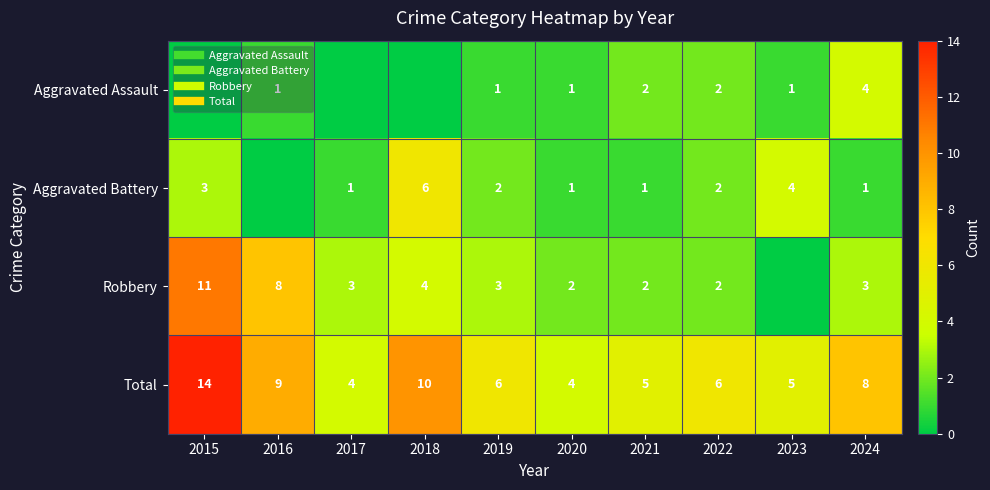

Rank the categories by Robbery value from lowest to highest.

2023, 2020, 2021, 2022, 2017, 2019, 2024, 2018, 2016, 2015